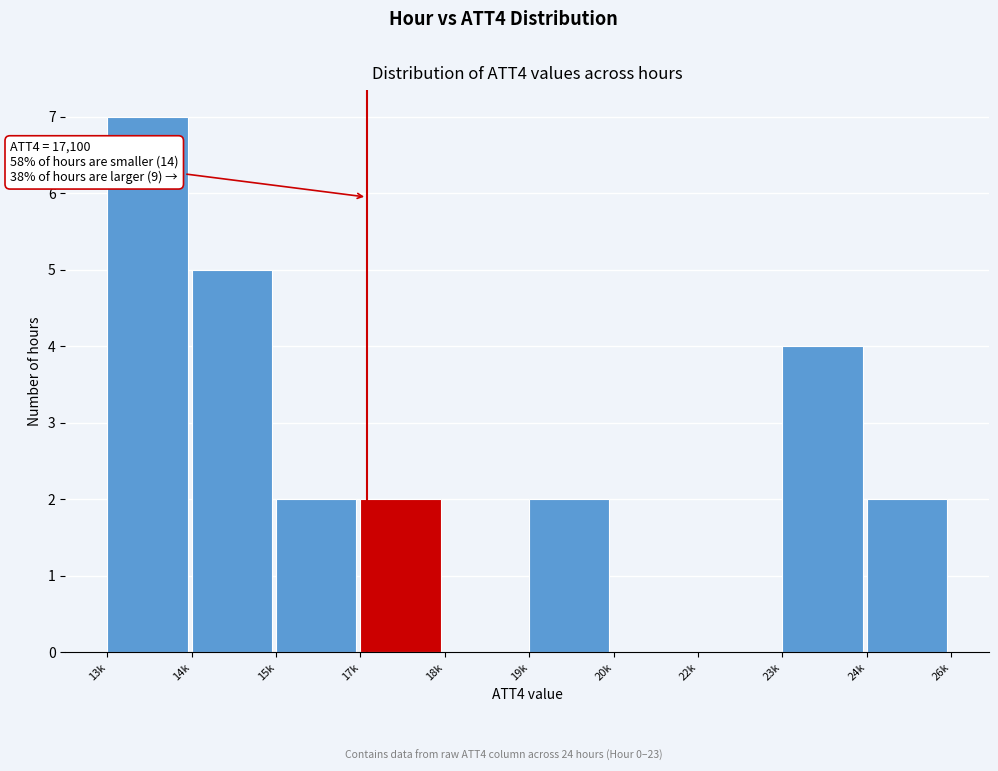

The value at 19k is 3. True or false?

False